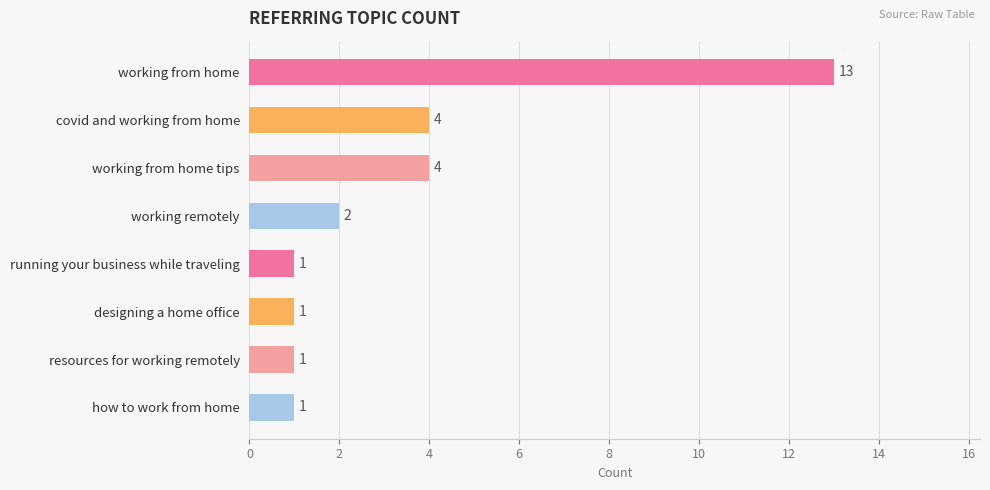

The value at resources for working remotely is 1. True or false?

True